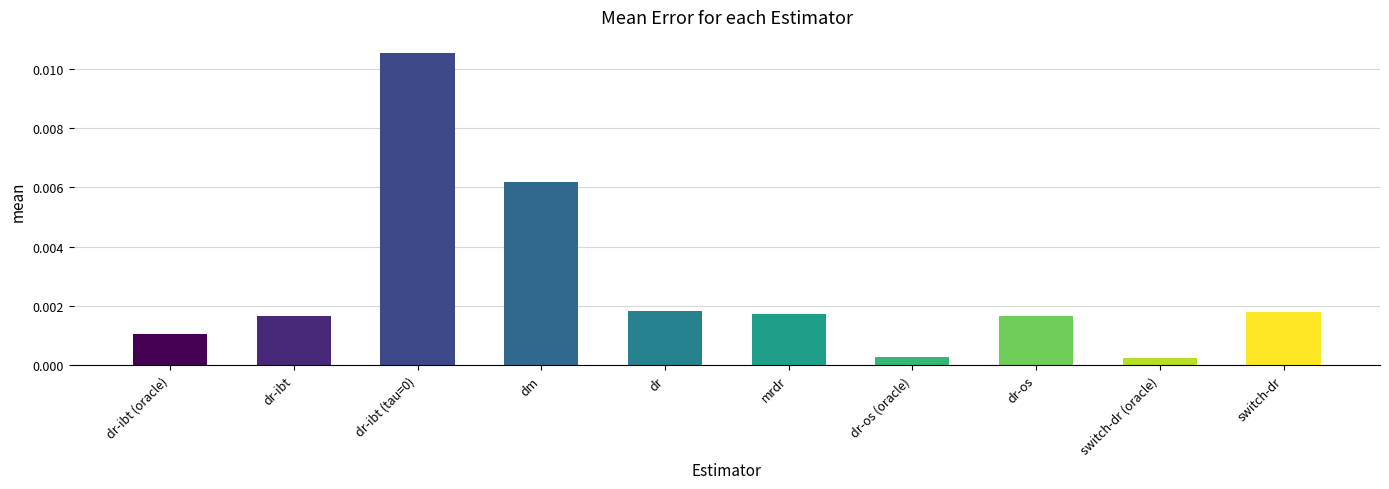

Are the bars grouped side by side (vs. stacked)?

No